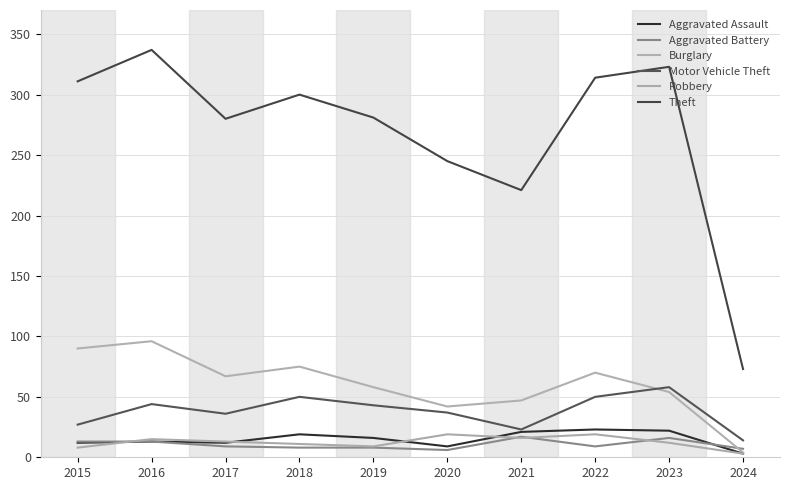

Which series has the largest range (max minus min)?

Theft